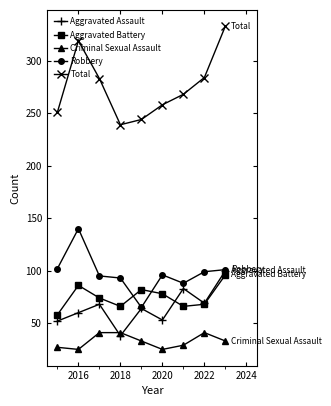

What is the value of the Robbery point at the 8th from the left?

99